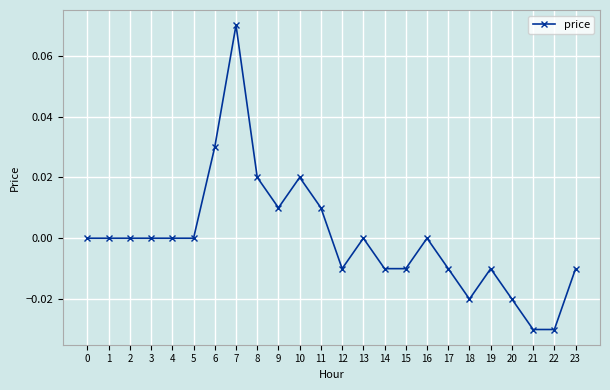

At which category does the chart reach its peak across all series?

7